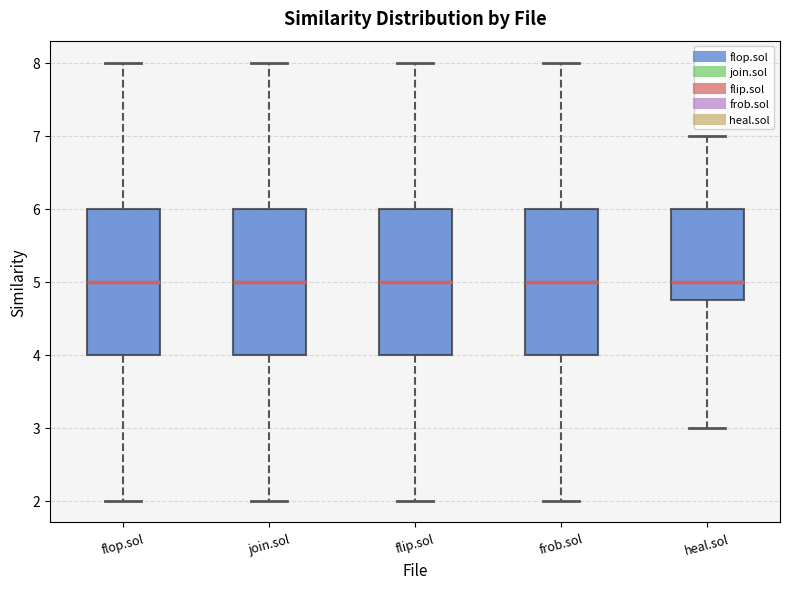

Reading left to right, transcribe this box plot: for each box, give where its median line is, the range the box spans, and where its two whiskers end, as read against the y-axis. The values are not printed on the chart, so give them approximately, as read against the axis.

flop.sol: median 5.0, box 4.0 to 6.0, whiskers 2.0 to 8.0
join.sol: median 5.0, box 4.0 to 6.0, whiskers 2.0 to 8.0
flip.sol: median 5.0, box 4.0 to 6.0, whiskers 2.0 to 8.0
frob.sol: median 5.0, box 4.0 to 6.0, whiskers 2.0 to 8.0
heal.sol: median 5.0, box 4.8 to 6.0, whiskers 3.0 to 7.0